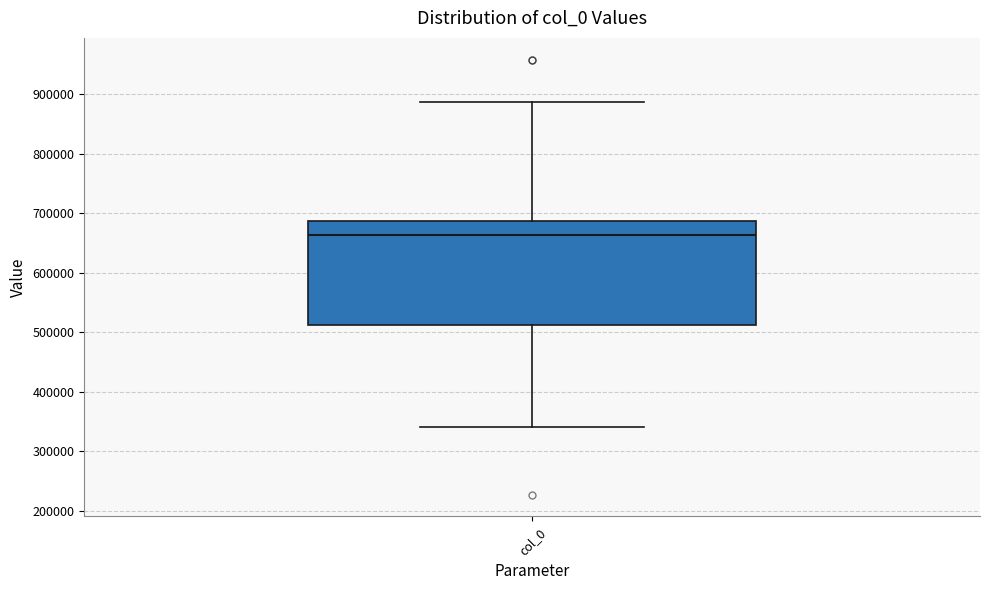

Transcribe this box plot: give where the median line is, the range the box spans, and where the two whiskers end, as read against the y-axis. The values are not printed on the chart, so give them approximately, as read against the axis.

median 660000, box 510000 to 690000, whiskers 340000 to 890000